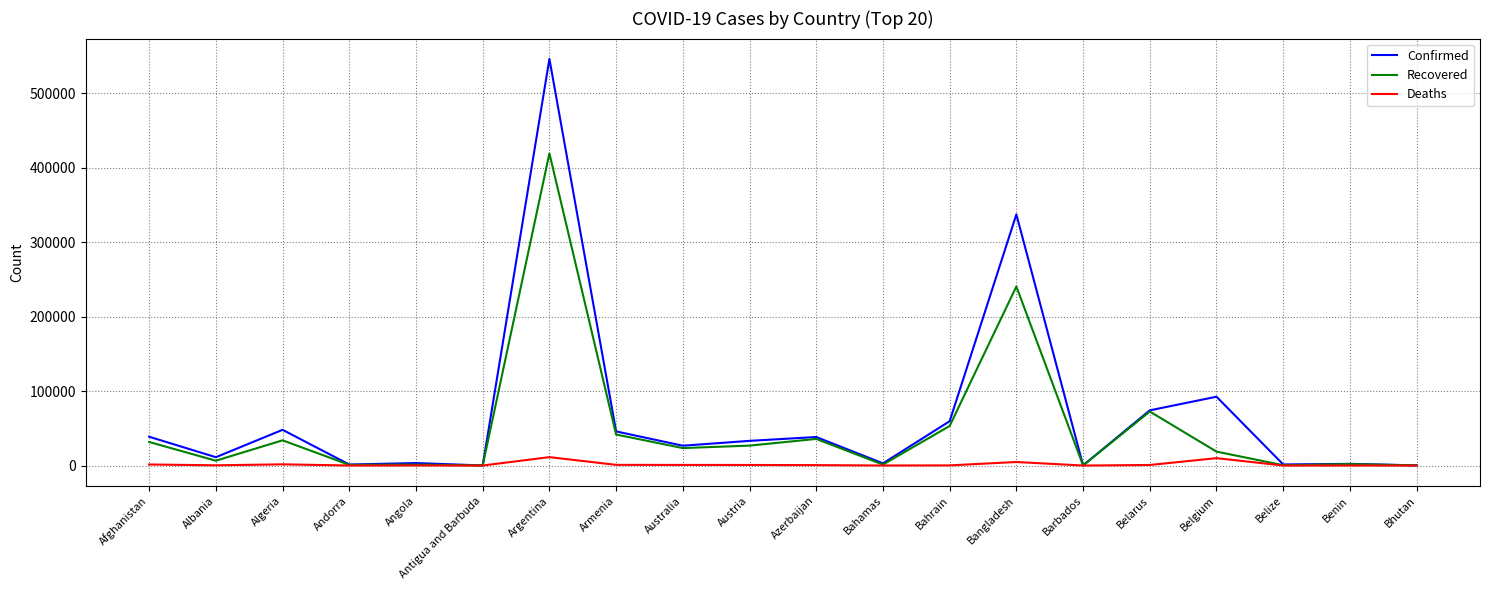

What is the difference between the second highest and second lowest values in the Confirmed series?

337340